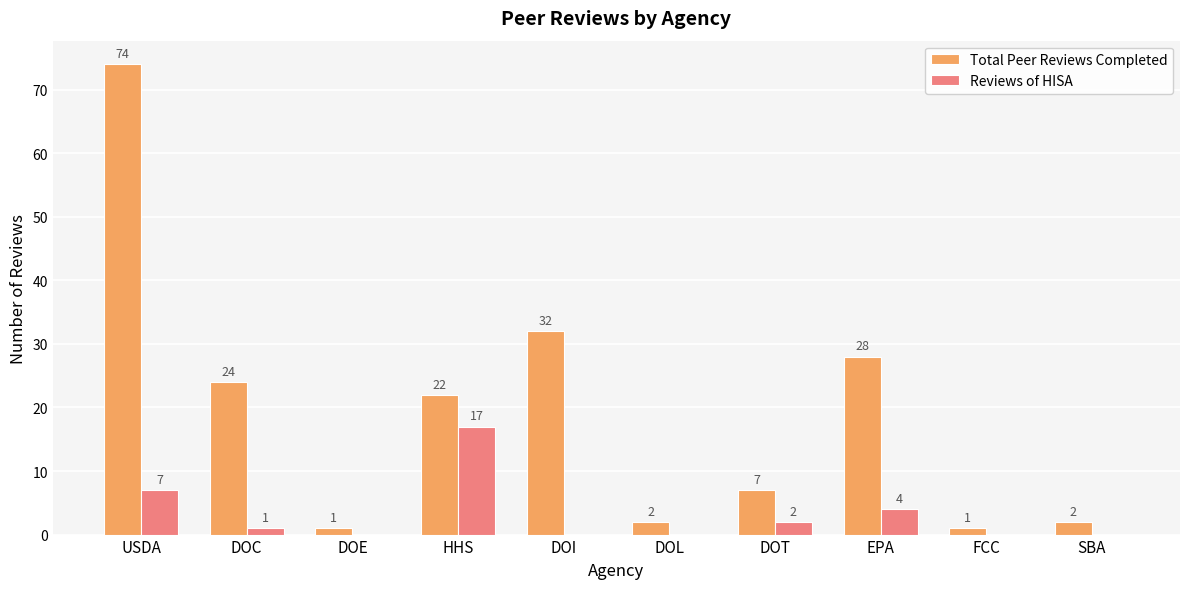

Reading left to right, extract all data points from this chart.

Total Peer Reviews Completed: 74	24	1	22	32	2	7	28	1	2
Reviews of HISA: 7	1	0	17	0	0	2	4	0	0